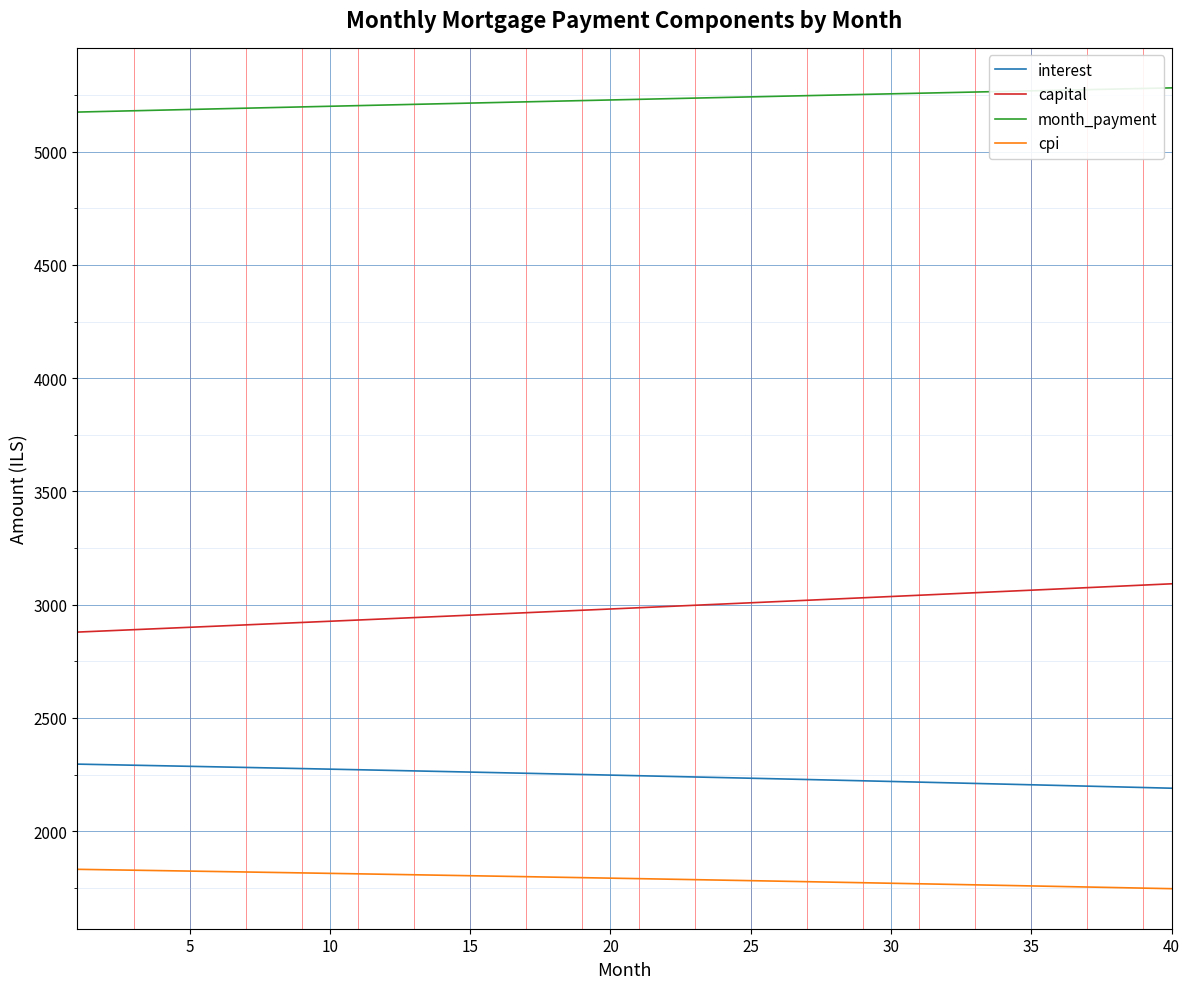

Rank the series by their maximum value, from lowest to highest.

cpi, interest, capital, month_payment